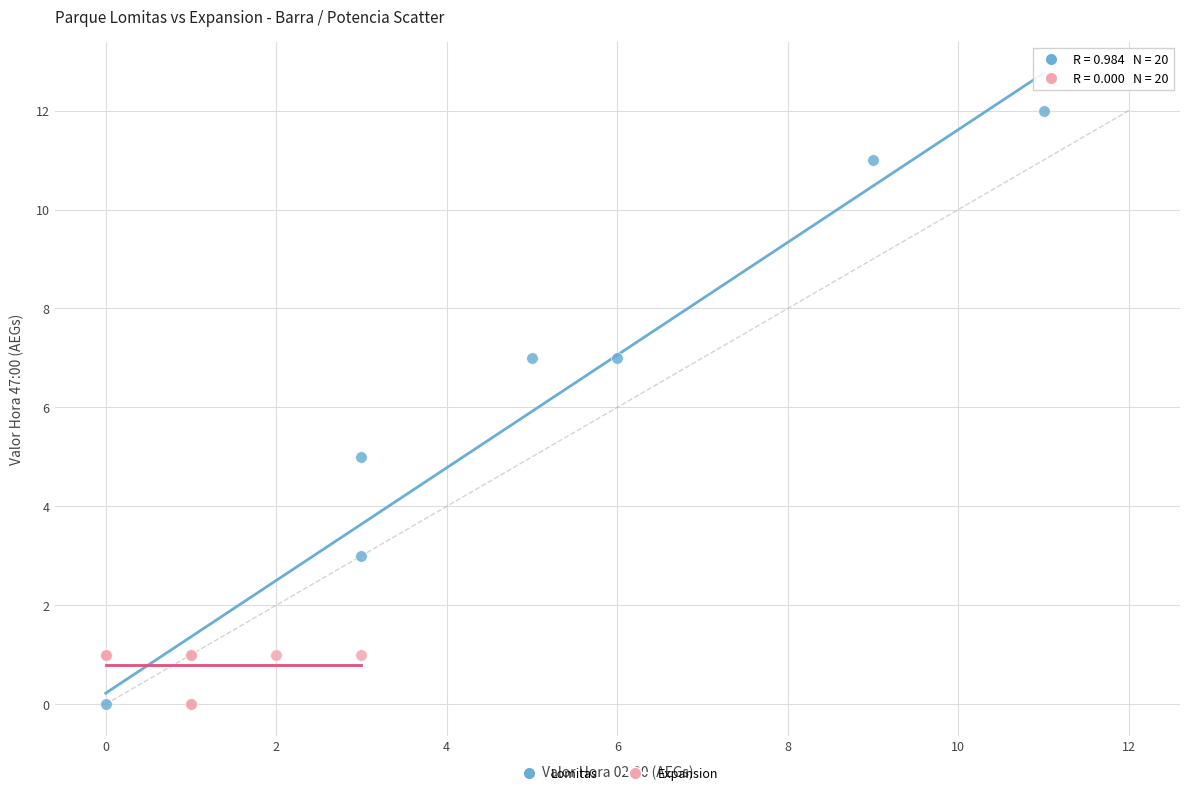

Which series reaches the maximum Y coordinate?

Lomitas